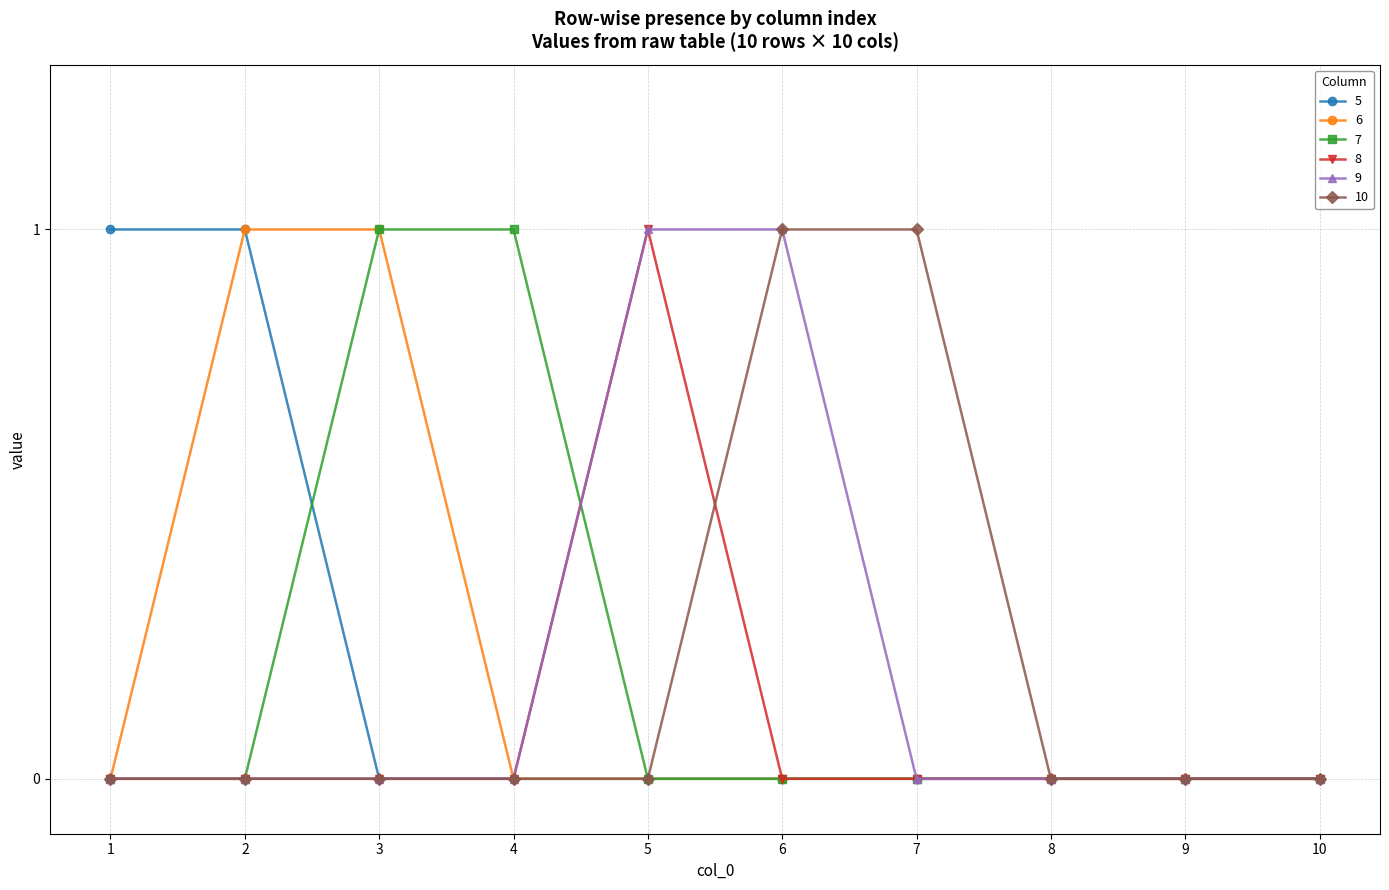

True or false: 8 has a value of -1 at 10.

False